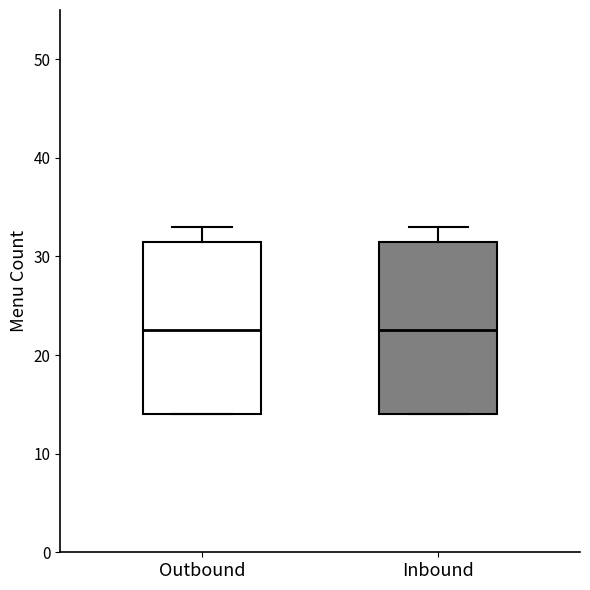

Where does the upper whisker of the box for Outbound end on the y-axis? The values are not printed on the chart, so give them approximately, as read against the axis.

33